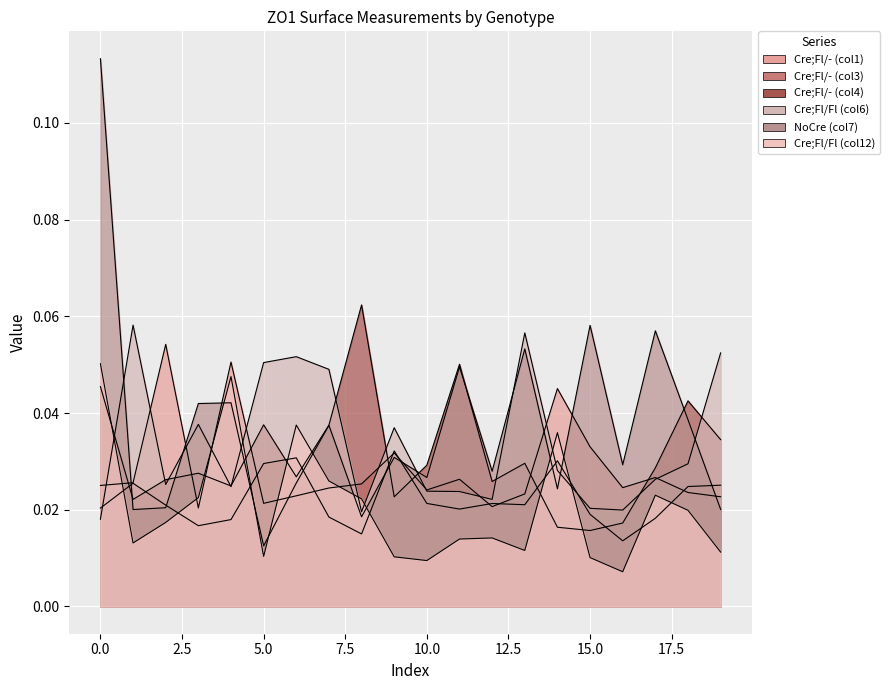

In Cre;Fl/Fl (col12), how many points are higher than both neighbors (excluding endpoints)?

5